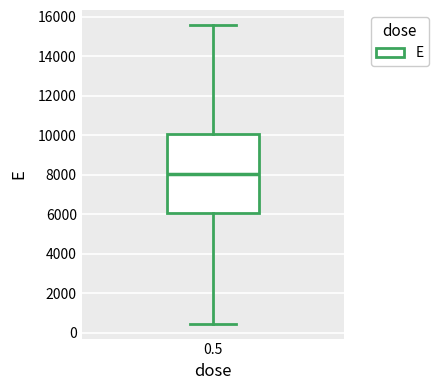

Where does the upper whisker of the box at x = 0.5 end on the y-axis? The values are not printed on the chart, so give them approximately, as read against the axis.

15600